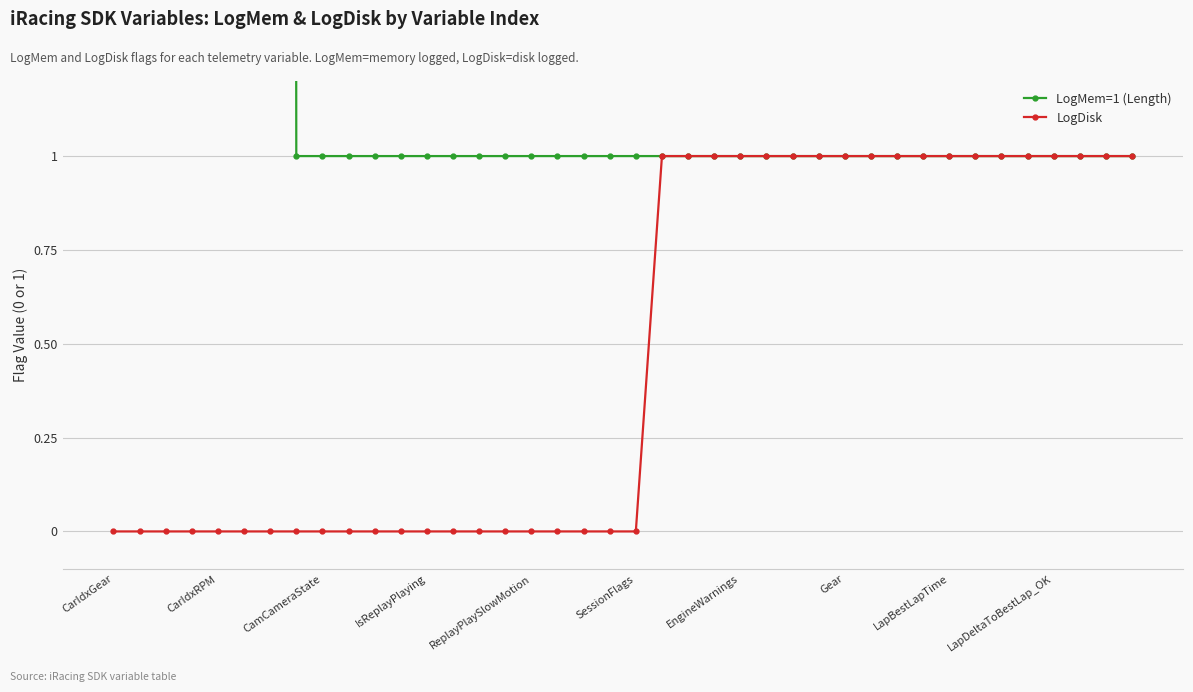

Count the number of data series in this chart.

2